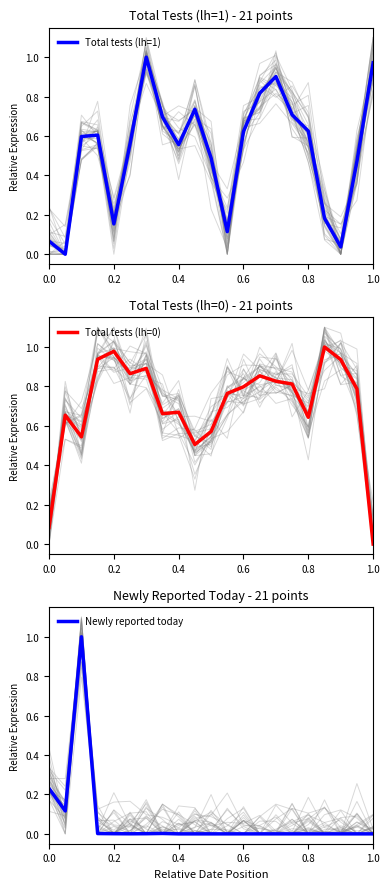

Is it true that Total tests (lh=1) equals 1.0 at 0.8?

False